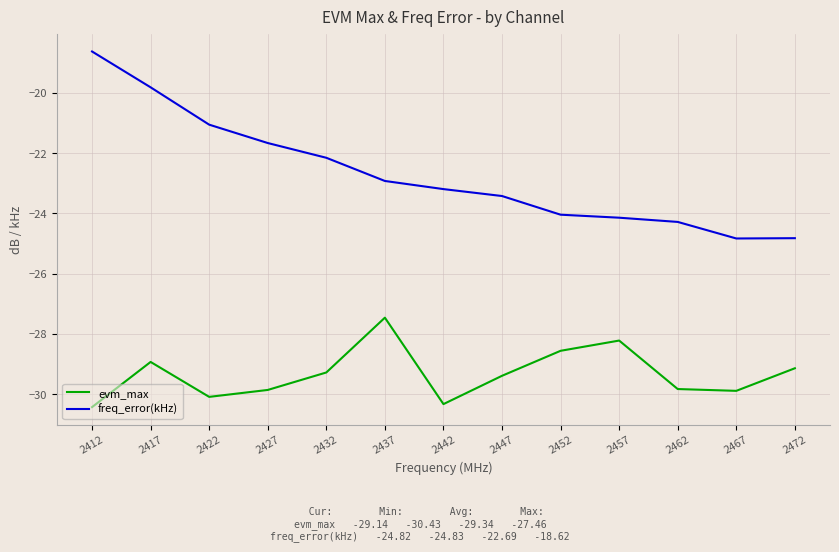

True or false: freq_error(kHz) and evm_max intersect in this chart.

False